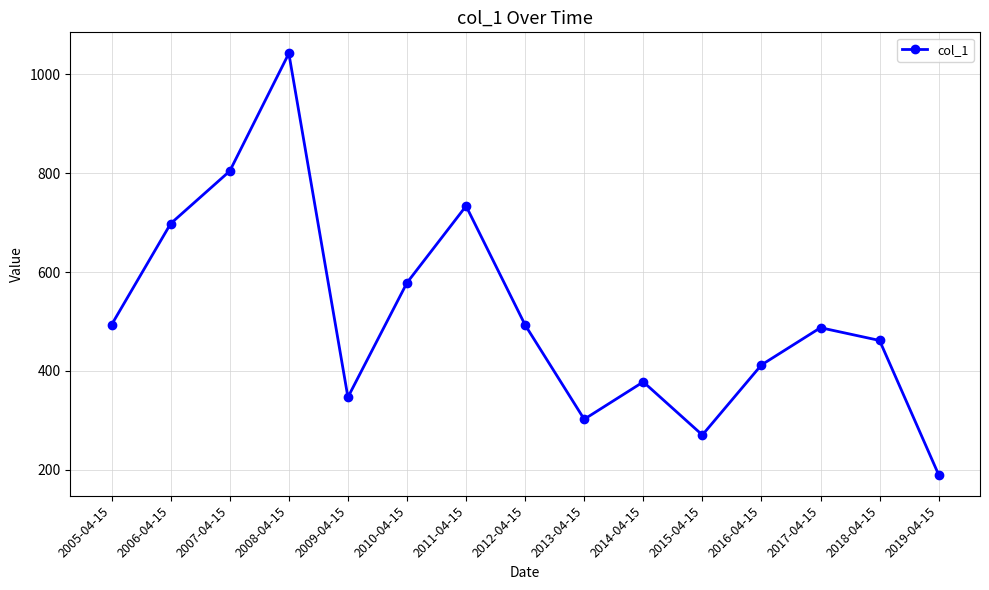

Where is the first local minimum?

2009-04-15